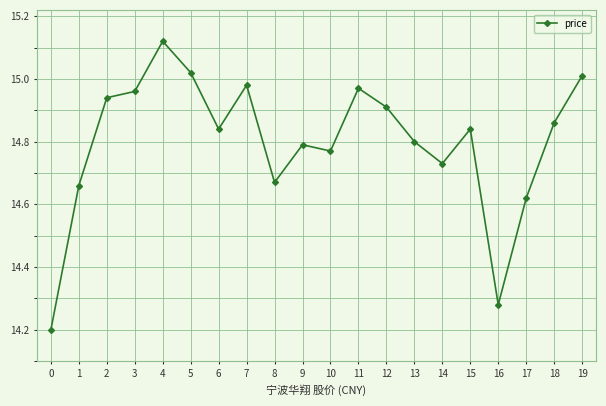

How many data points does each series have?

20